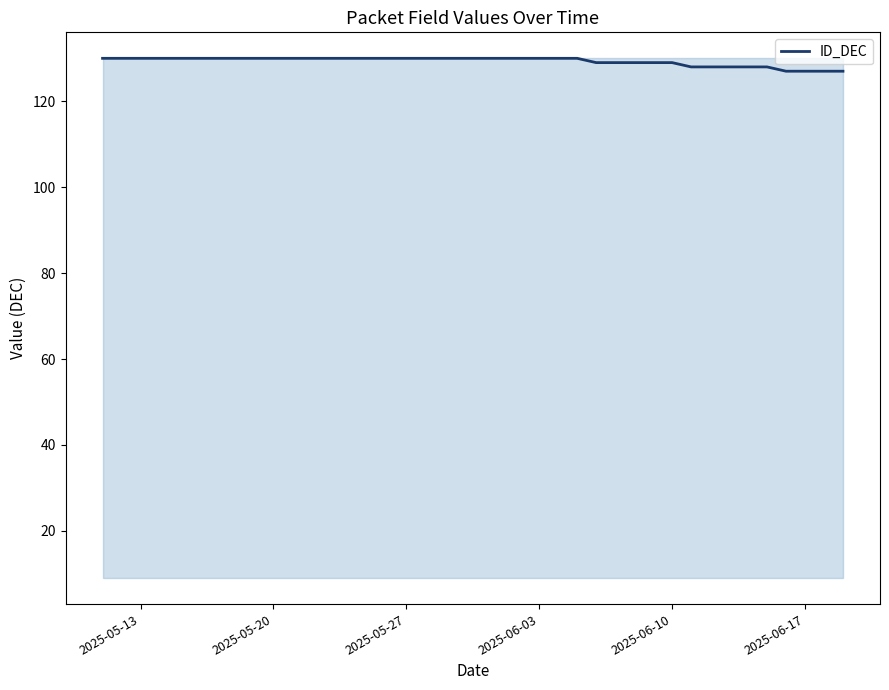

How many lines are shown in the chart?

1